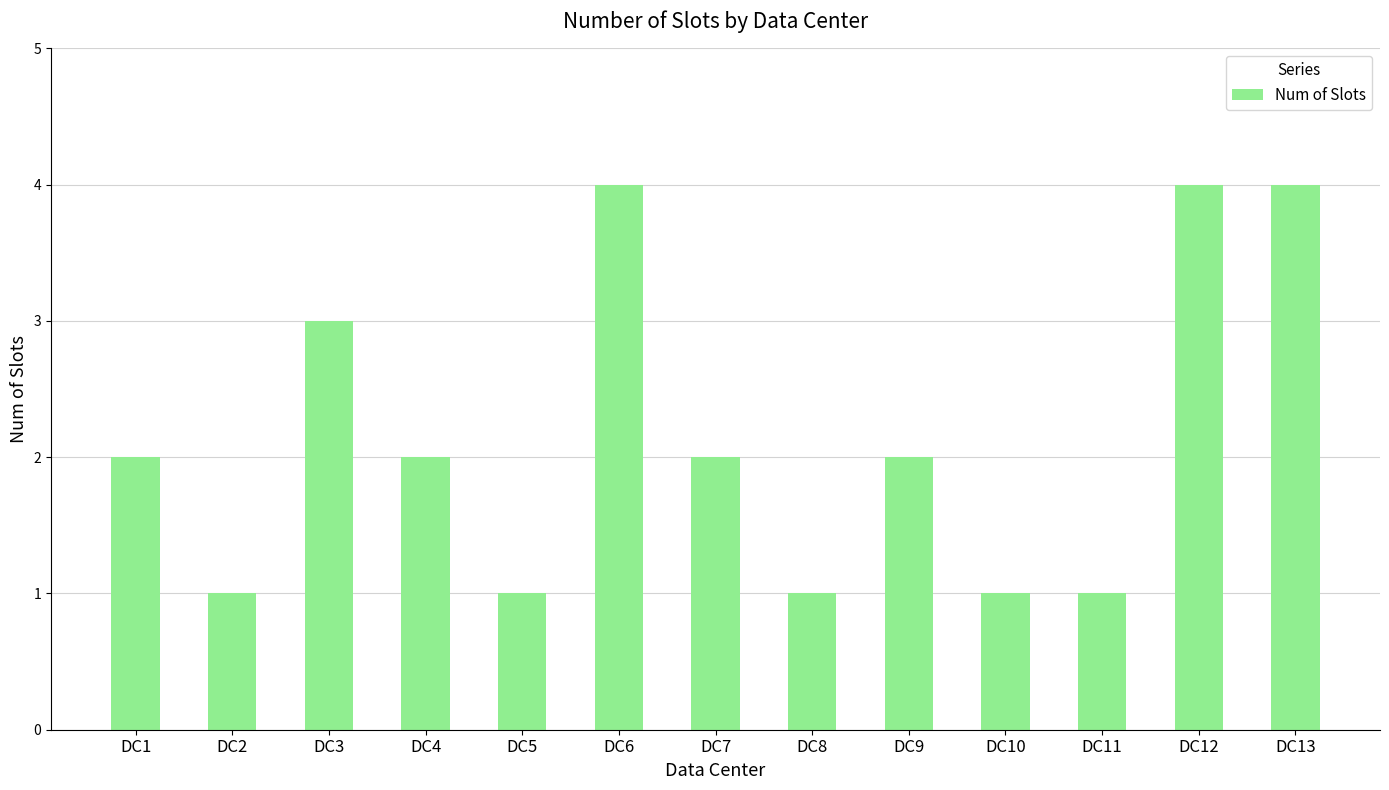

What is the maximum value shown in the chart?

4